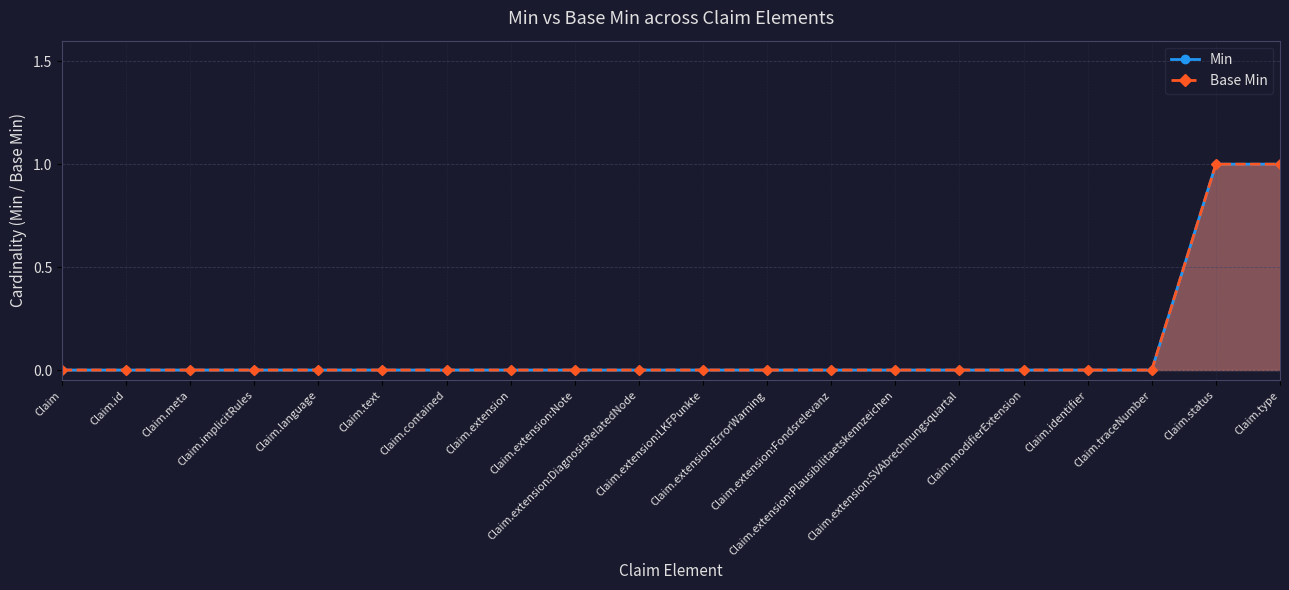

Does the chart display data point markers on the line(s)?

Yes